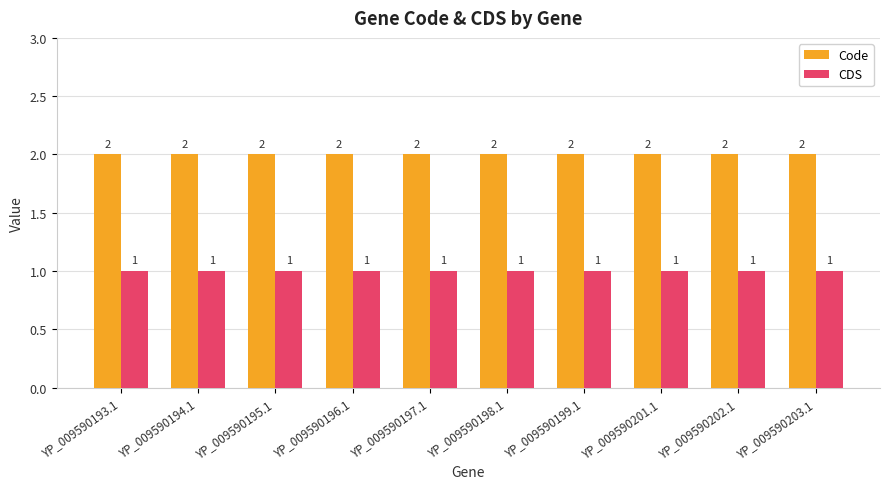

At YP_009590196.1, list the series in order from smallest to largest.

CDS, Code